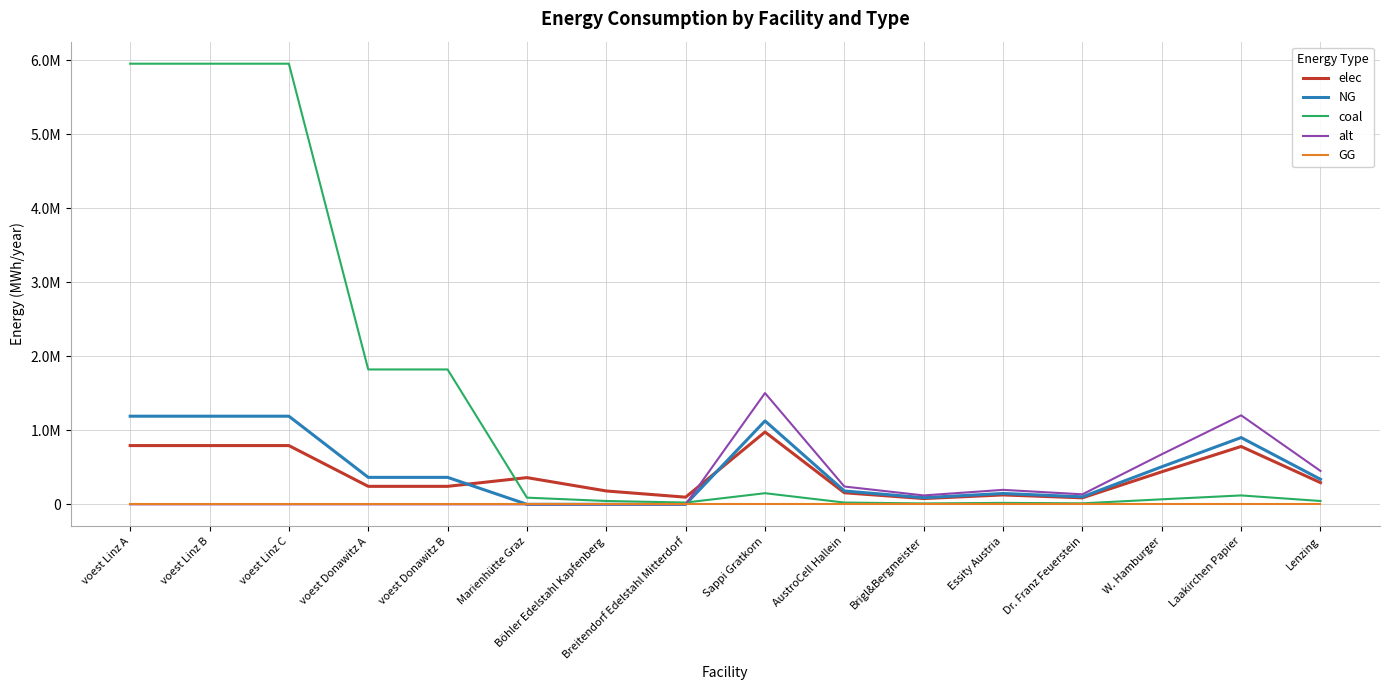

Which category has the highest value across all series?

voest Linz A